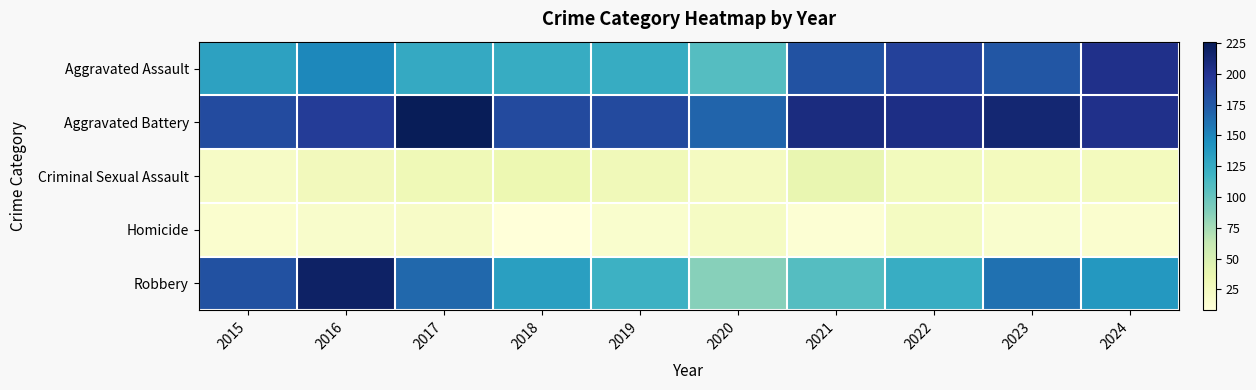

List the series in order of their peak value, highest first.

Aggravated Battery, Robbery, Aggravated Assault, Criminal Sexual Assault, Homicide